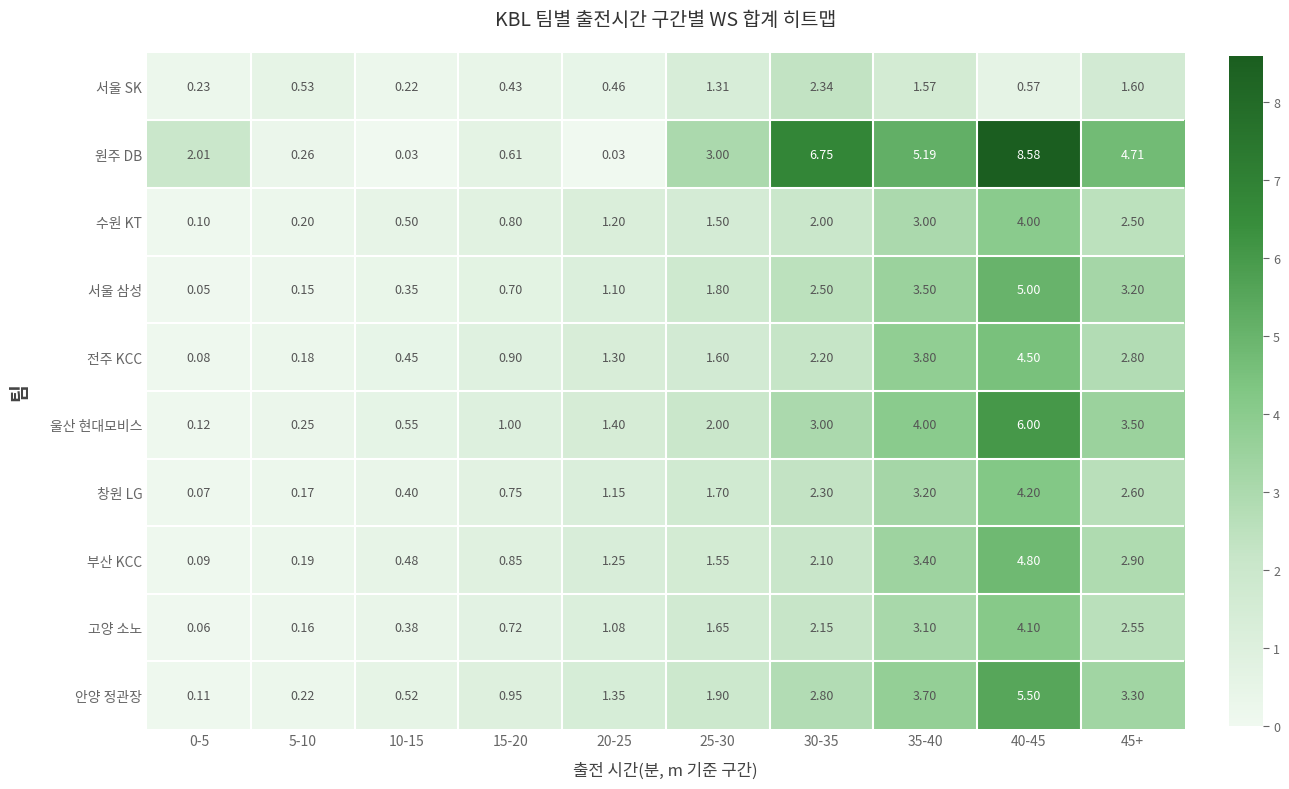

Count the number of data series in this chart.

10